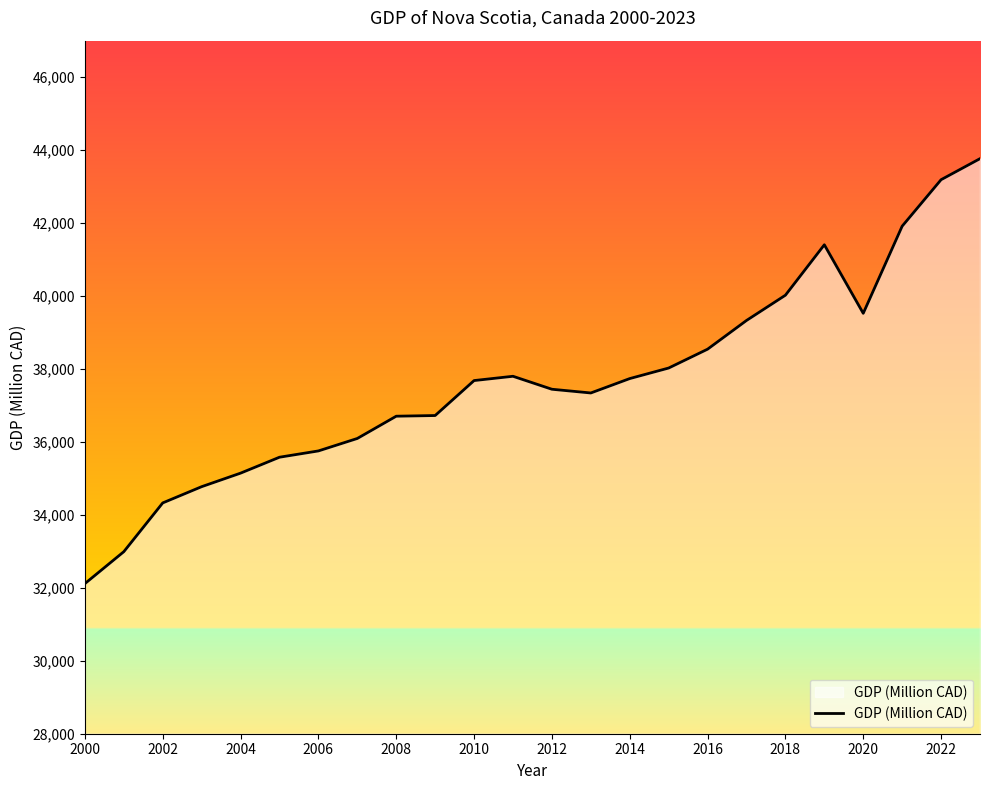

What is the difference between the maximum and minimum values?

11649.7